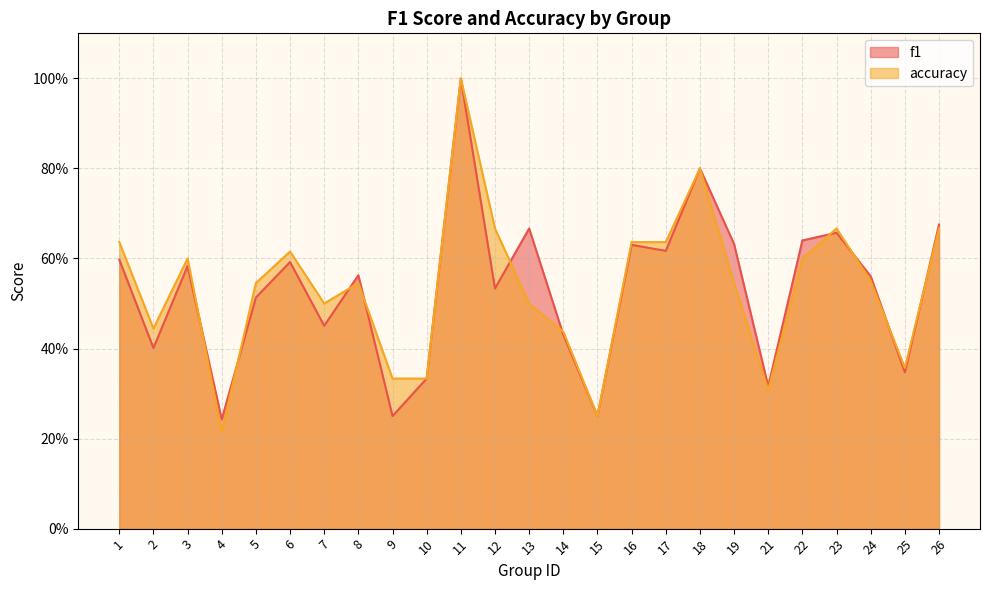

What is the sum of the f1 values at 5 and 3?

1.1